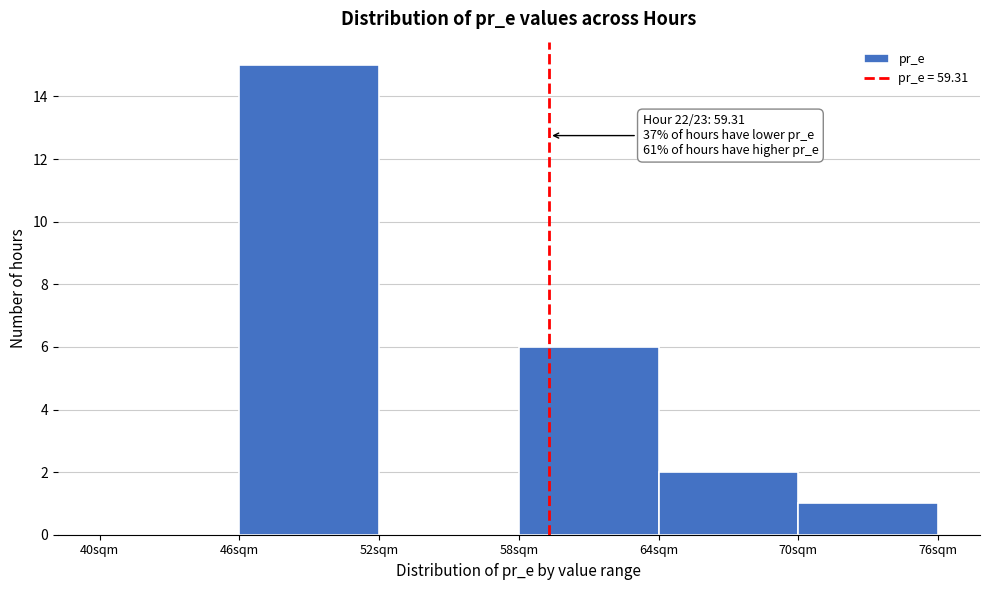

Which range on the x-axis has the tallest bar?

46 to 52